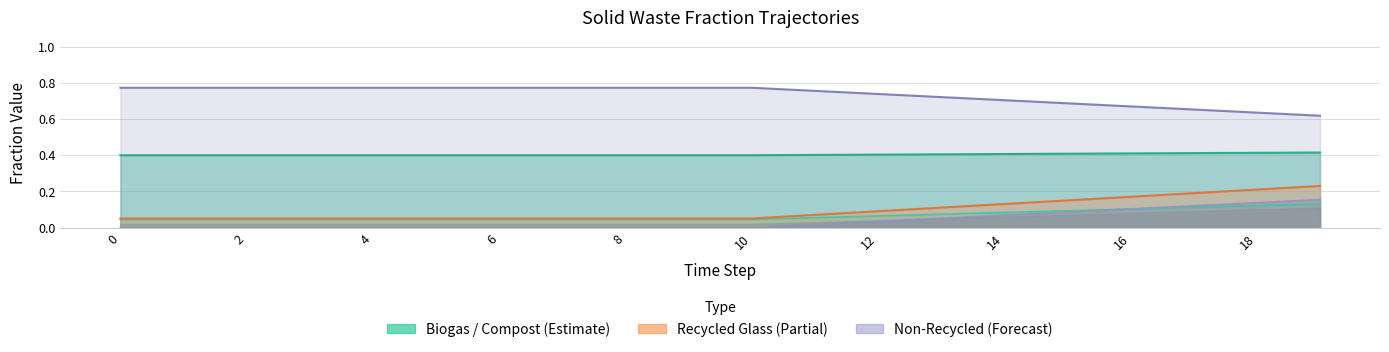

Count the frac_waso_non_recycled_landfilled values in the range 0 to 1.

20